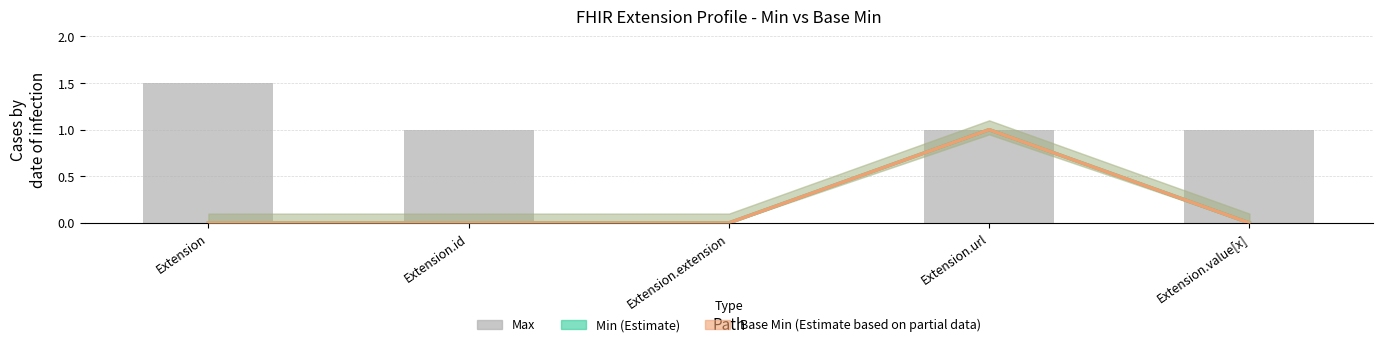

What is the sum of the Max values at Extension.value[x] and Extension.id?

2.0